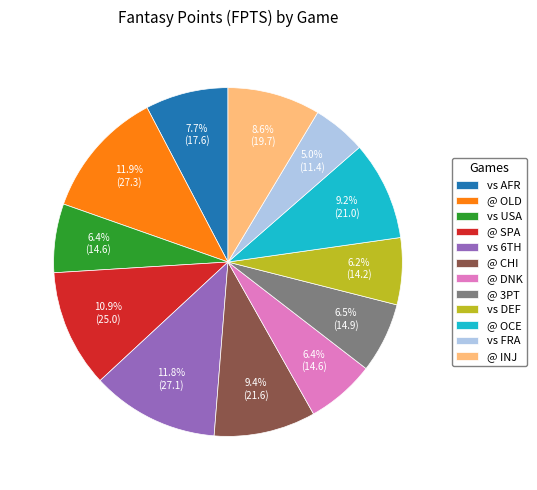

To the nearest percent, what percentage of the pie is vs USA?

6%